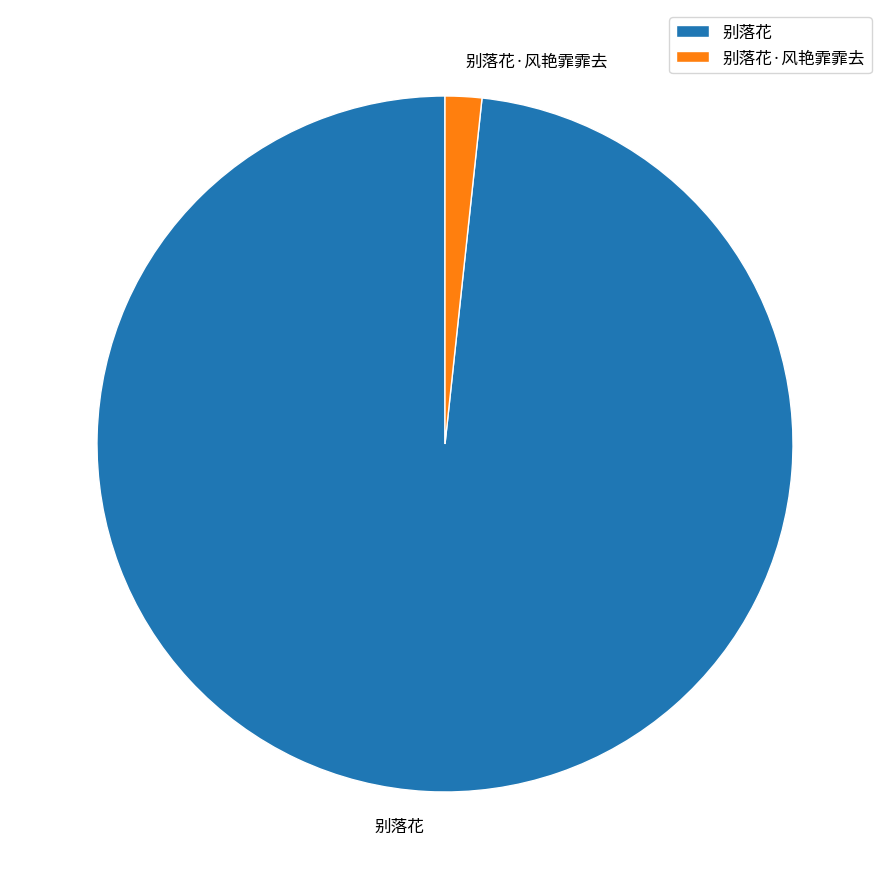

Is the sum of 别落花 and 别落花·风艳霏霏去 greater than half?

Yes